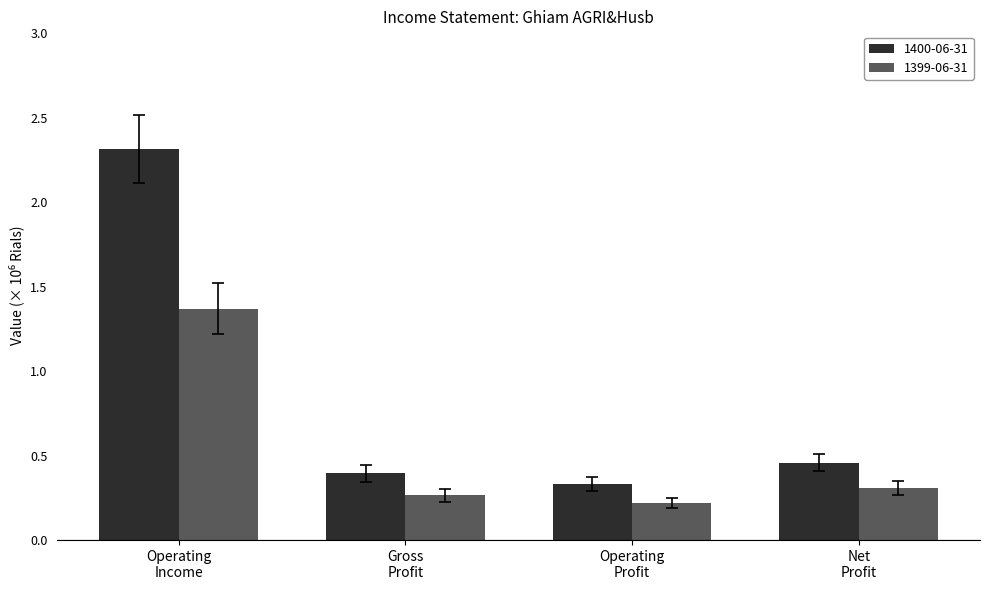

Which series has the widest spread of values?

1400-06-31